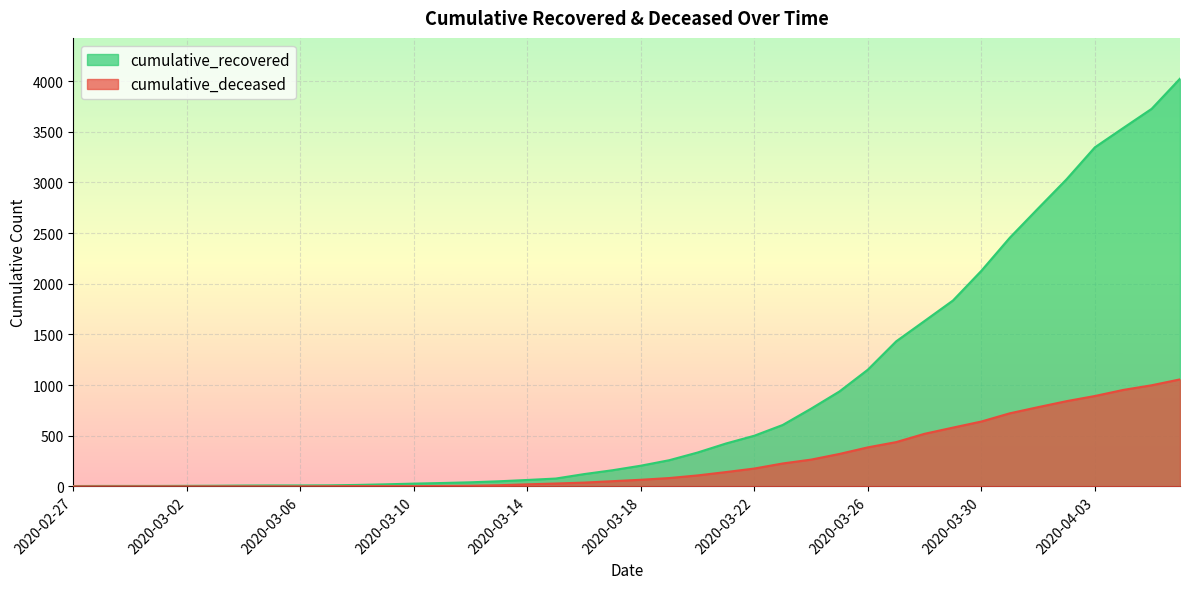

At which category is the sum across all series the highest?

2020-04-06